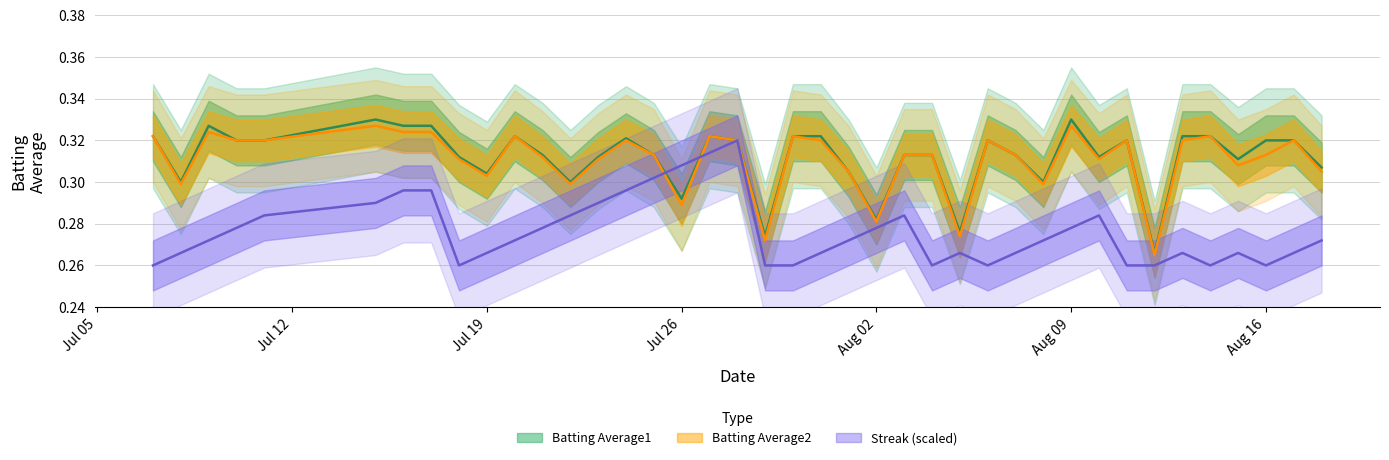

Between which two adjacent categories do Streak and Batting Average1 first intersect?

2010-07-25 and 2010-07-26